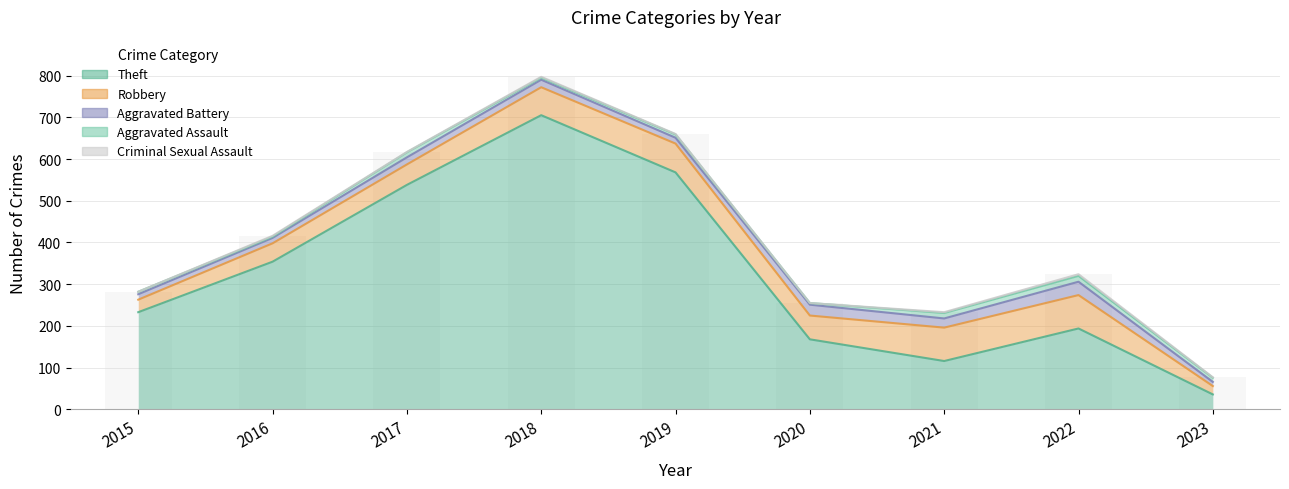

How many Criminal Sexual Assault values are between 1 and 2?

6